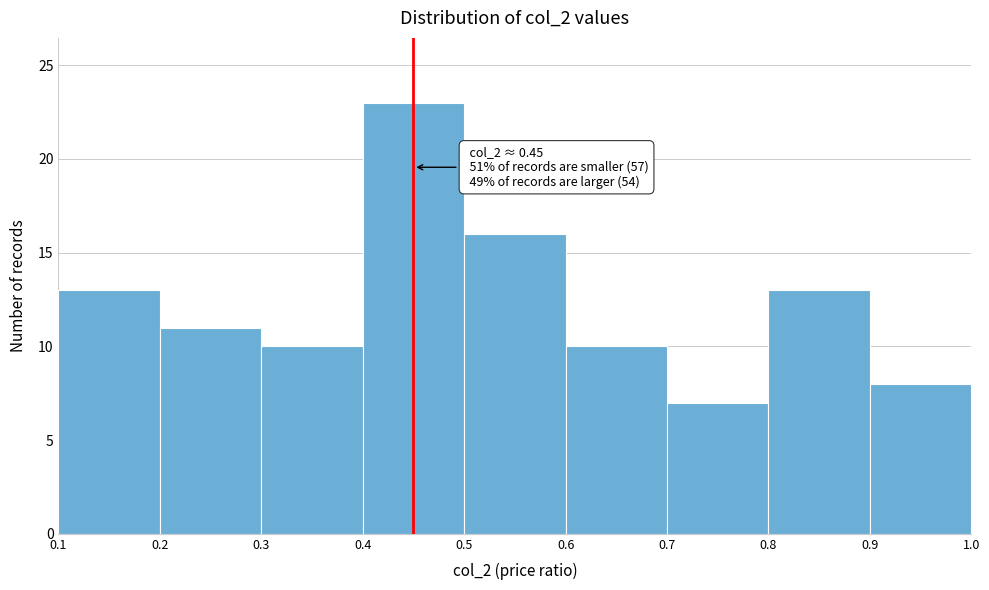

Over which range of the x-axis is the bar tallest?

0.4 to 0.5